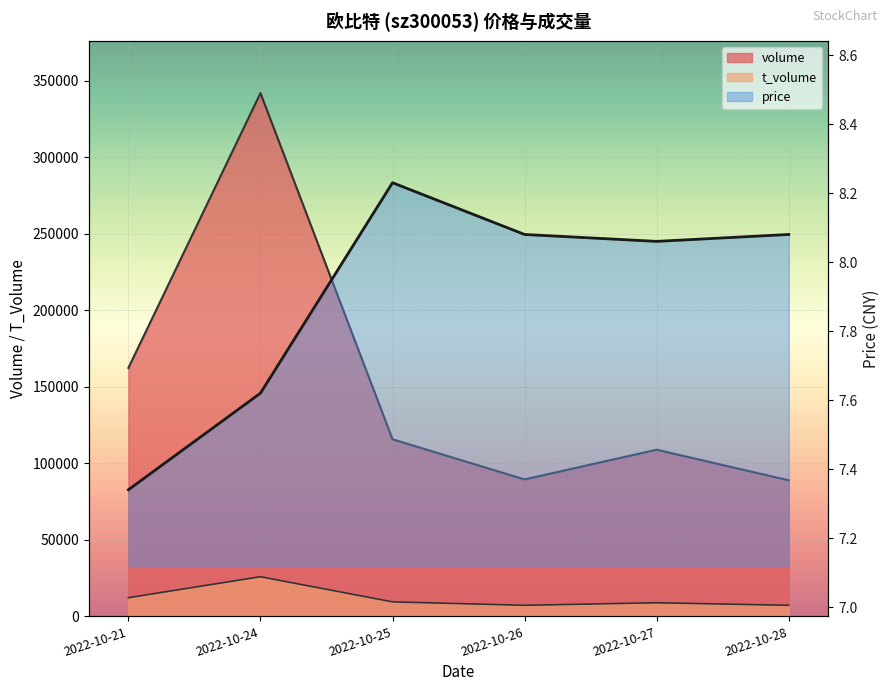

At which label does t_volume reach its peak?

2022-10-24